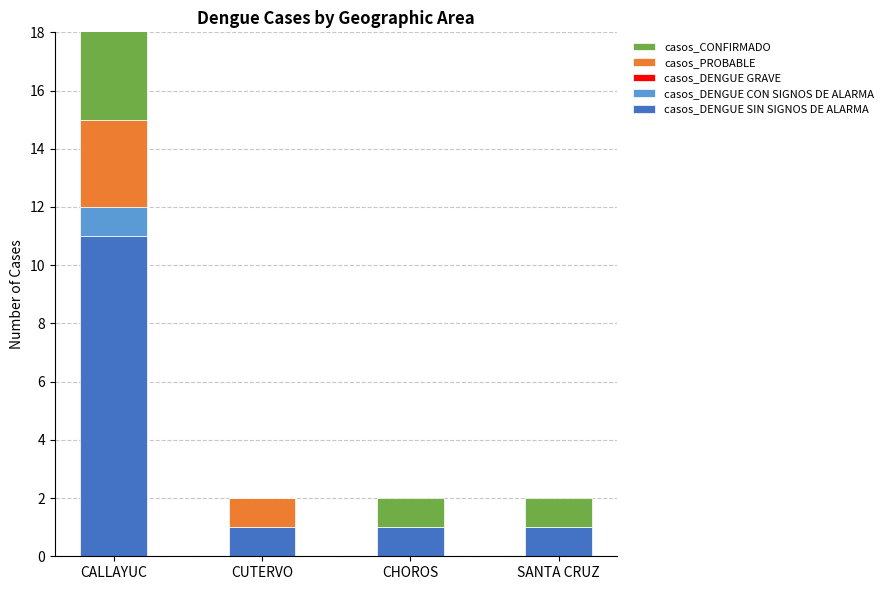

How many data points does each series have?

4